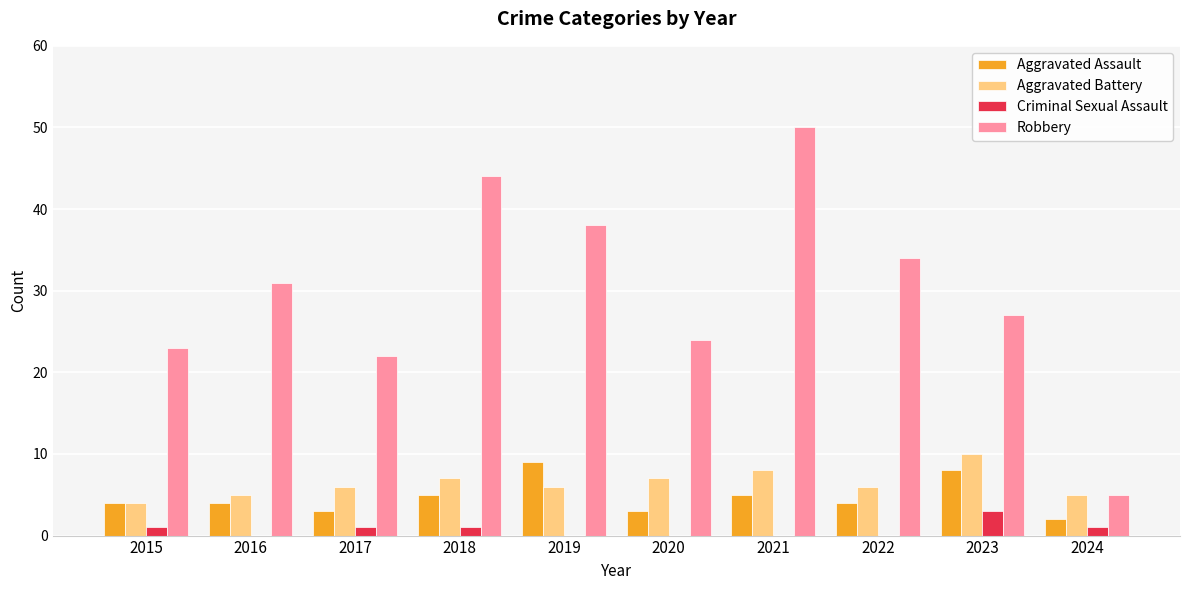

What is the sum of all Robbery values?

298